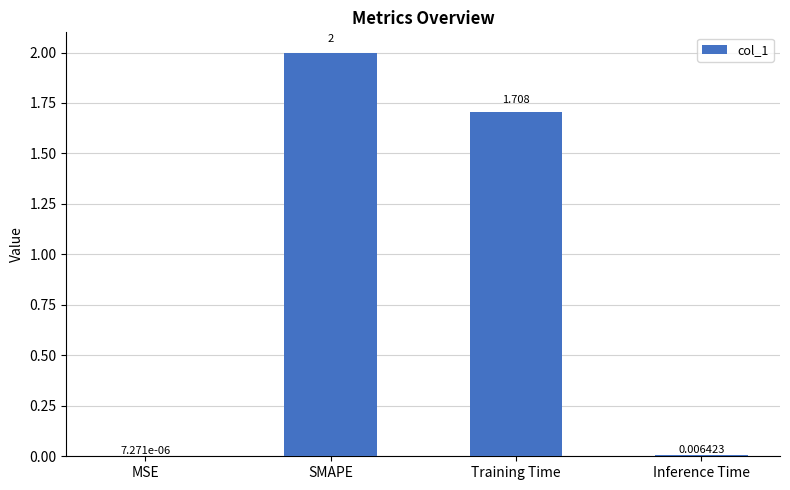

What is the sum of the values at SMAPE and MSE?

2.0